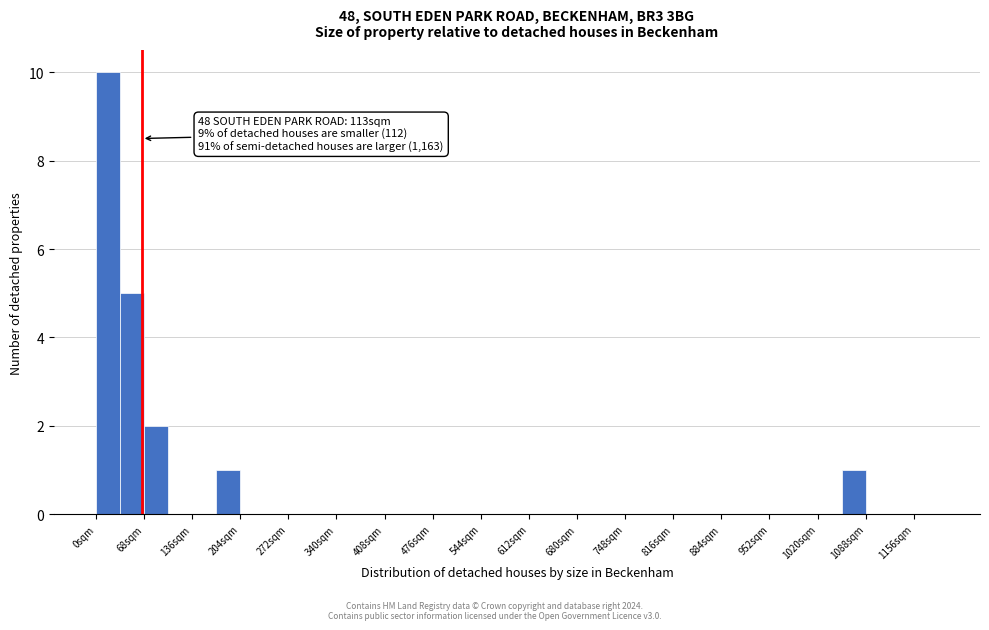

Around what value on the x-axis is the tallest bar? Give the approximate position of its centre, as read against the axis.

20